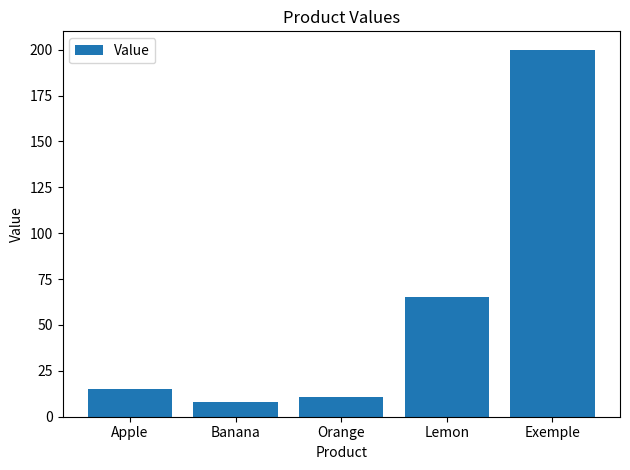

Where is the data nearest to the value 104?

Lemon